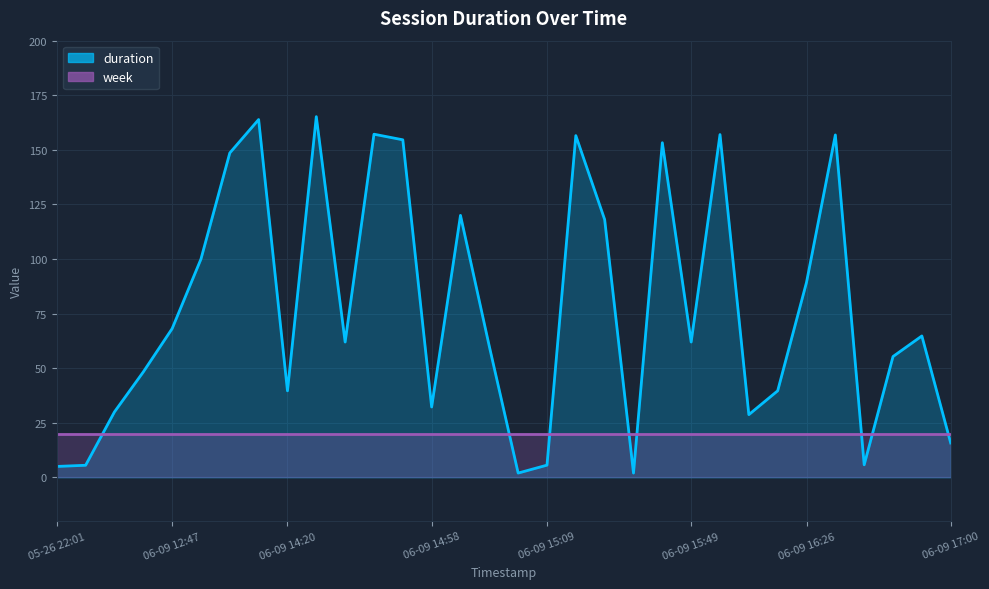

What is the average value?

77.3